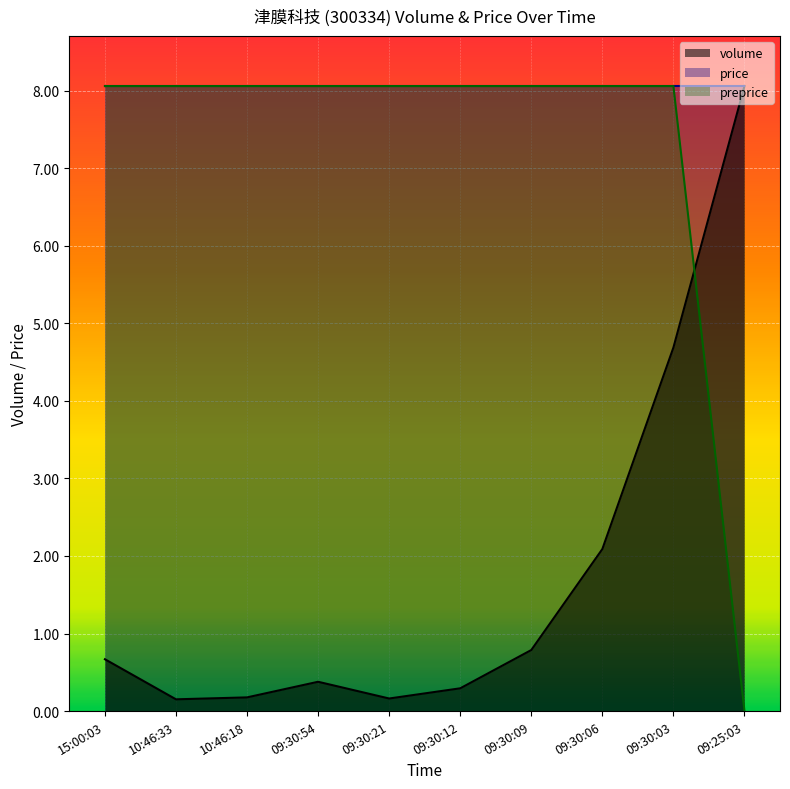

True or false: volume has a value of 1.0 at 15:00:03.

False